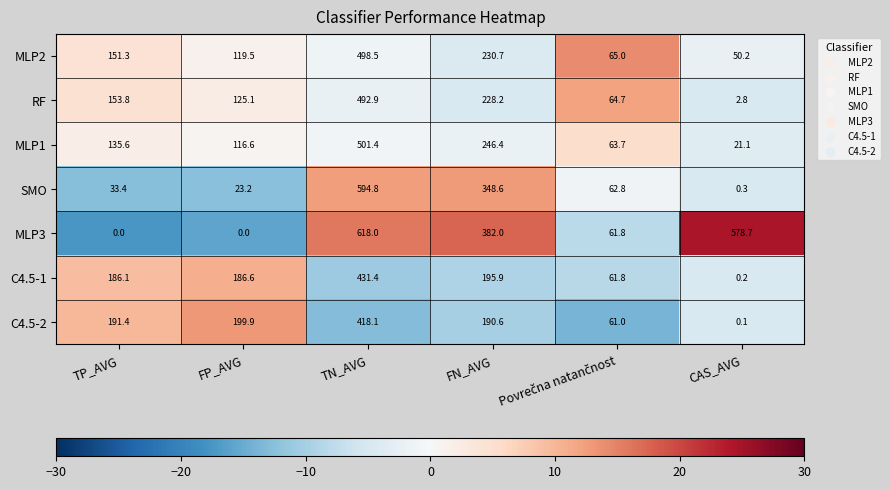

Which category has the highest value across all series?

TN_AVG